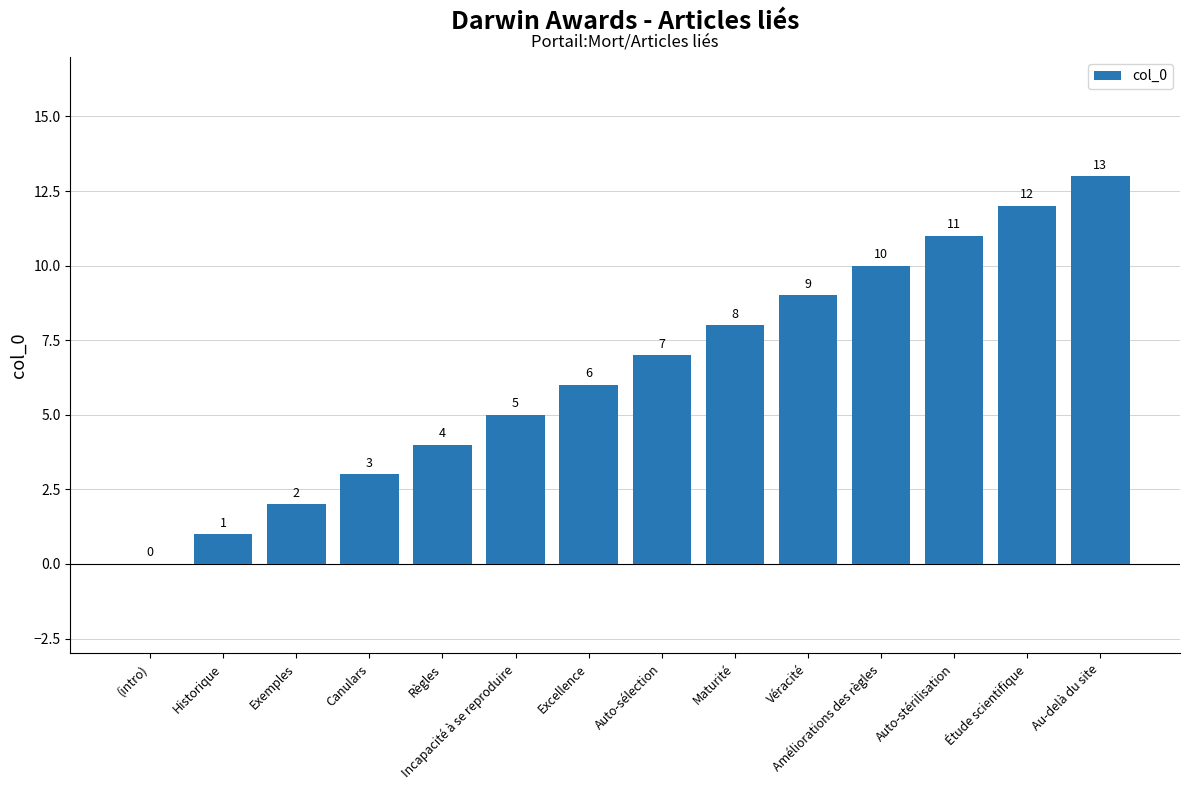

How many positive values are there?

13